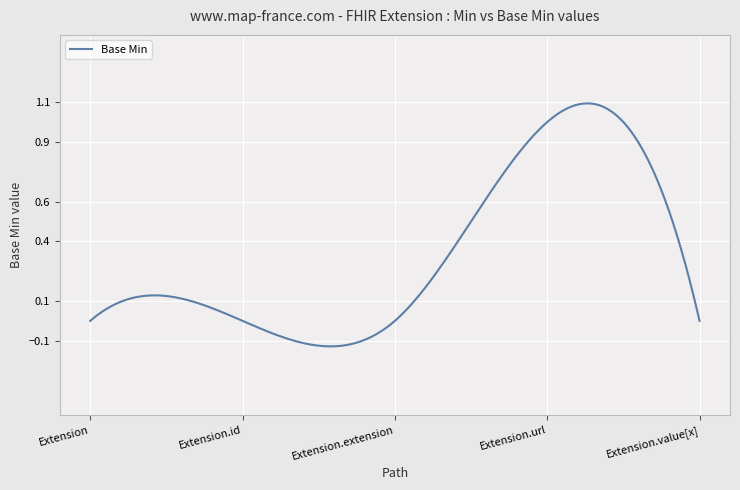

What is the difference between the maximum and minimum values?

1.2